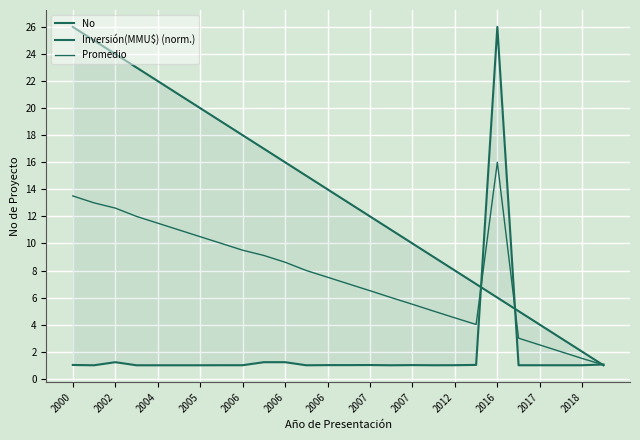

How many intersections are there between Promedio and Inversión(MMU$) (norm.)?

3